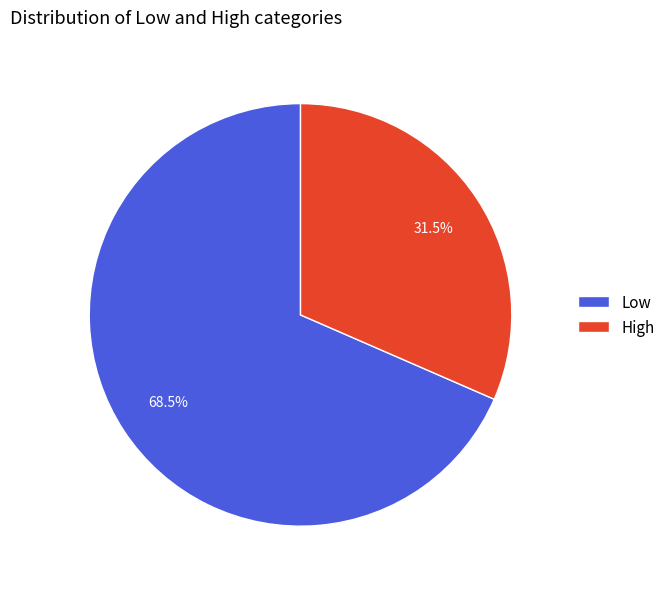

To the nearest percent, what is the average slice percentage?

50%